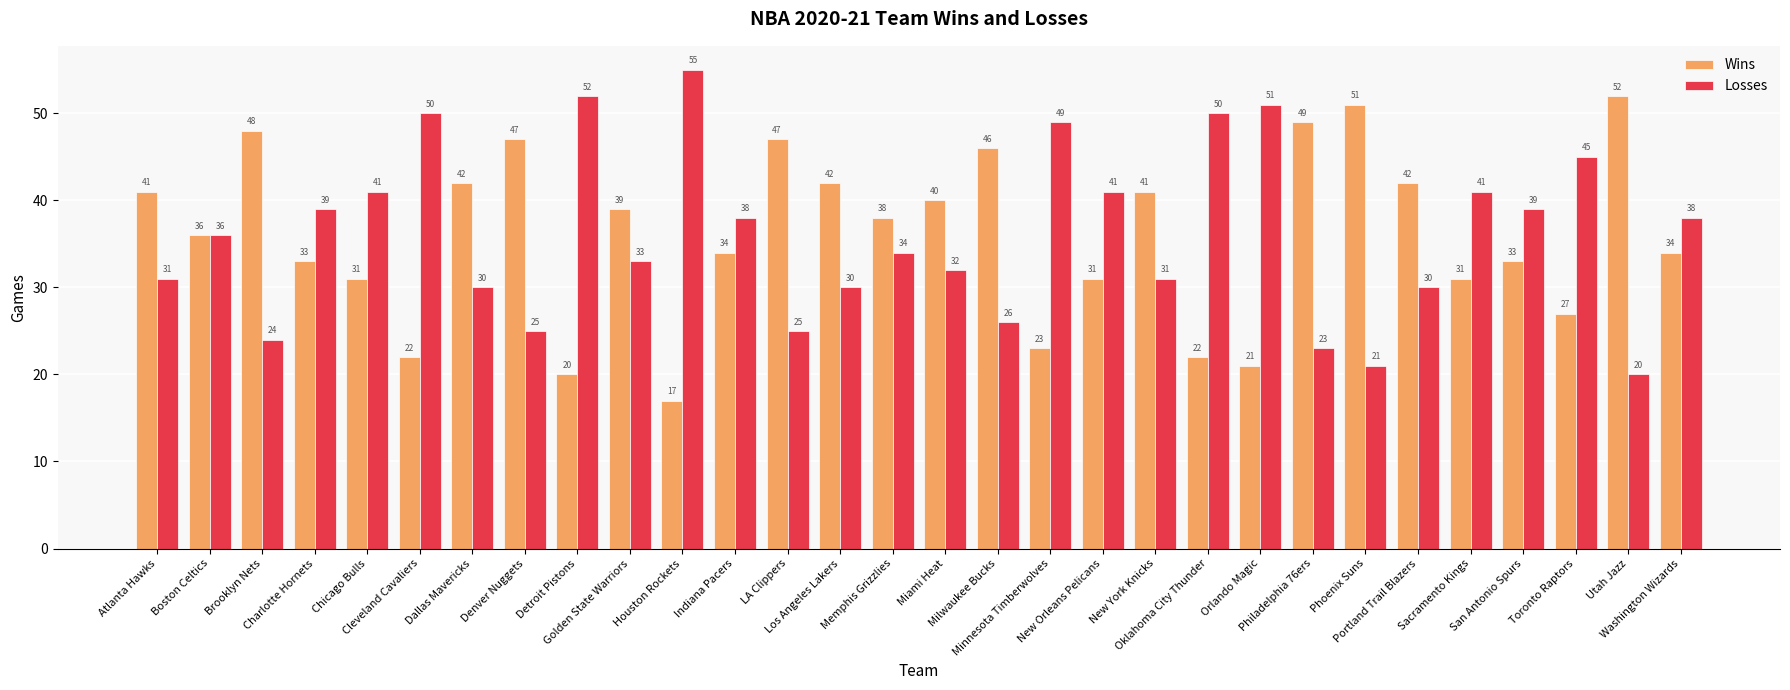

Count the number of categories in the chart.

30